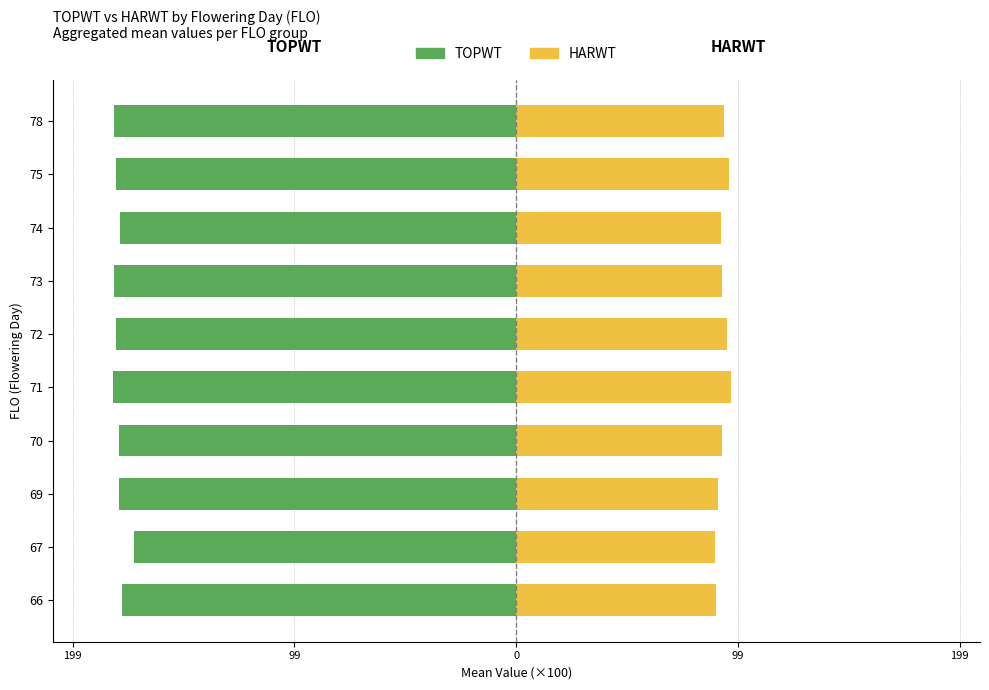

How many bars are there in total?

20